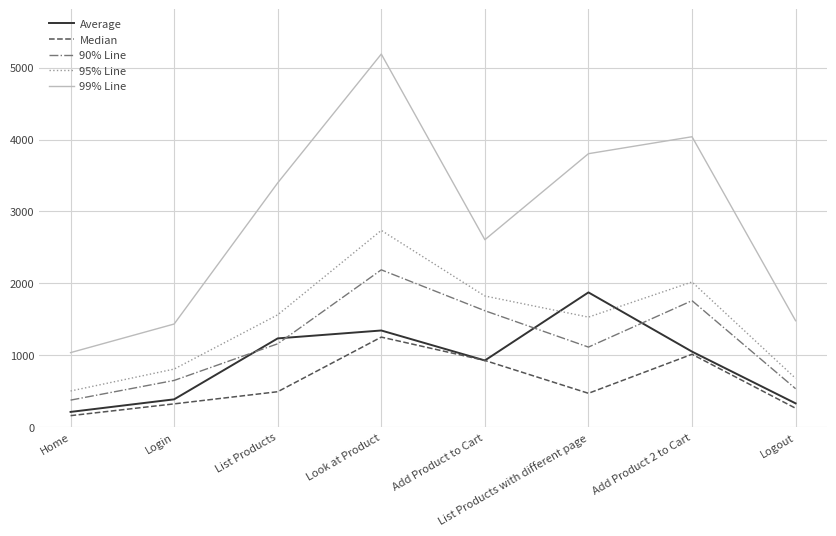

Rank the categories by Average value from highest to lowest.

List Products with different page, Look at Product, List Products, Add Product 2 to Cart, Add Product to Cart, Login, Logout, Home